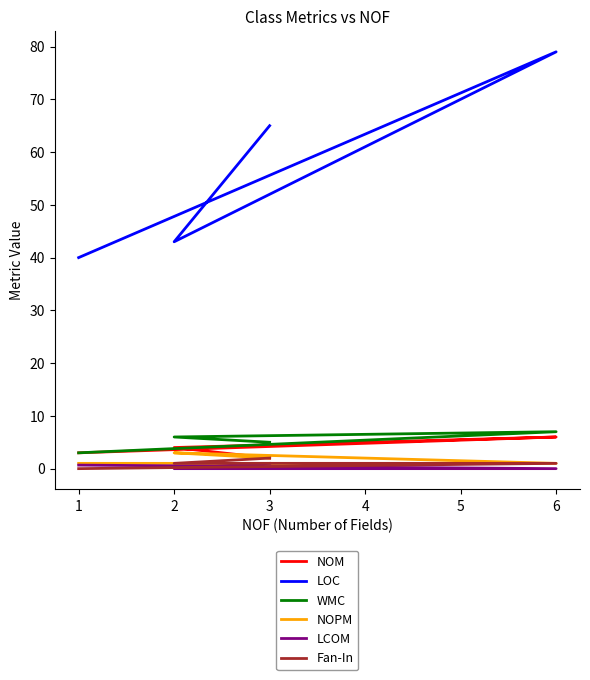

Rank the series at 6 from lowest to highest value.

LCOM, NOPM, Fan-In, NOM, WMC, LOC